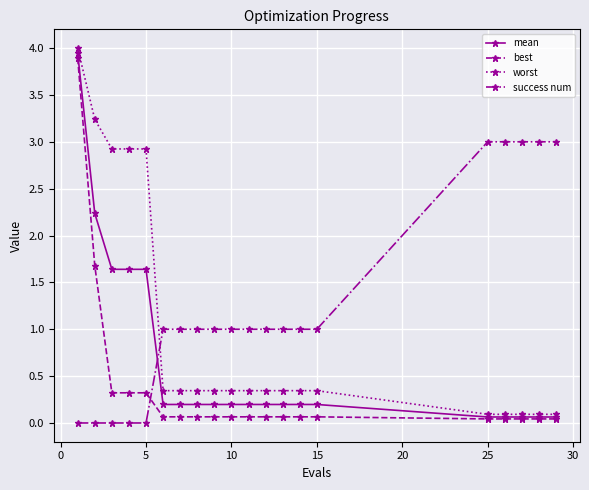

What is the highest value of the worst series?

4.0